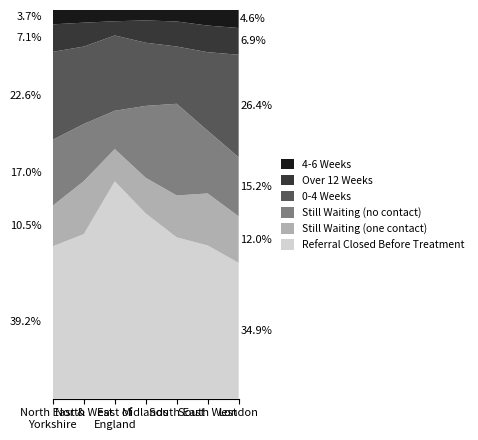

Reading right to left, transcribe all the data shown in this chart.

Referral Closed Before Treatment: London=30610	South West=21985	South East=50100	Midlands=69755	East of
England=57400	North West=45115	North East &
Yorkshire=52365
Still Waiting (one contact): London=10505	South West=7465	South East=13025	Midlands=13435	East of
England=8520	North West=14540	North East &
Yorkshire=13960
Still Waiting (no contact): London=13310	South West=9000	South East=28485	Midlands=27085	East of
England=10110	North West=15670	North East &
Yorkshire=22650
0-4 Weeks: London=23115	South West=11270	South East=17780	Midlands=23785	East of
England=19885	North West=21220	North East &
Yorkshire=30185
Over 12 Weeks: London=6030	South West=3820	South East=7775	Midlands=8400	East of
England=3755	North West=6555	North East &
Yorkshire=9450
4-6 Weeks: London=4060	South West=2235	South East=3570	Midlands=3925	East of
England=2970	North West=3470	North East &
Yorkshire=4925